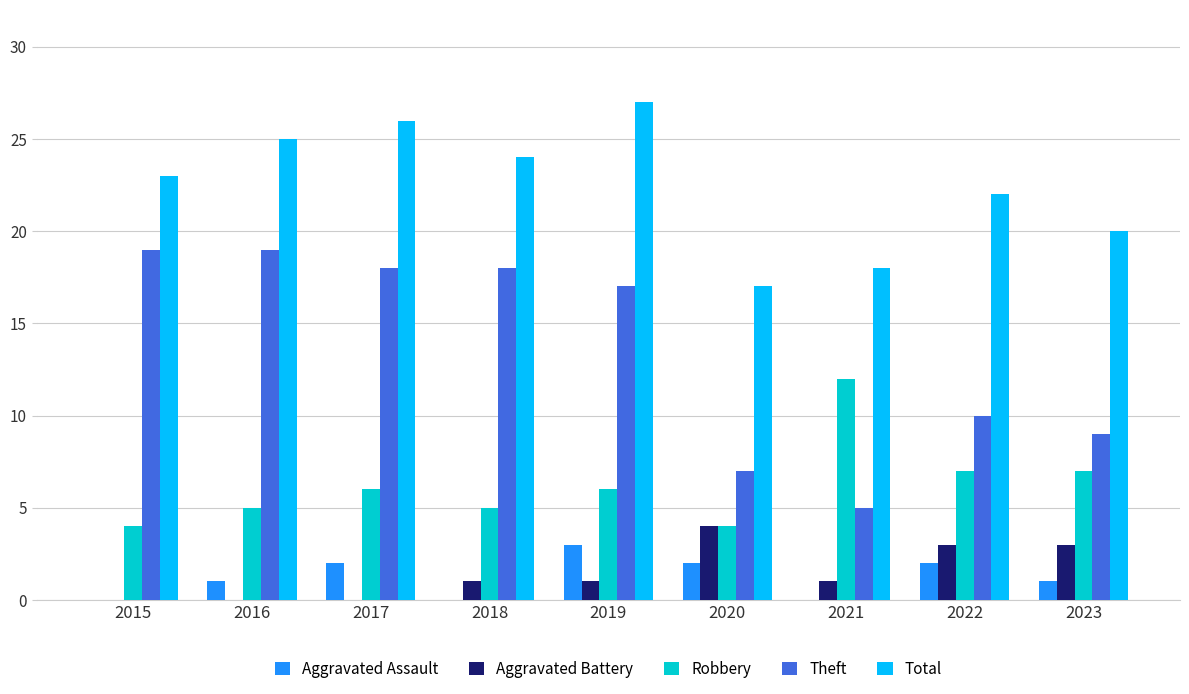

Reading left to right, transcribe all the data shown in this chart.

Aggravated Assault: 2015=0	2016=1	2017=2	2018=0	2019=3	2020=2	2021=0	2022=2	2023=1
Aggravated Battery: 2015=0	2016=0	2017=0	2018=1	2019=1	2020=4	2021=1	2022=3	2023=3
Robbery: 2015=4	2016=5	2017=6	2018=5	2019=6	2020=4	2021=12	2022=7	2023=7
Theft: 2015=19	2016=19	2017=18	2018=18	2019=17	2020=7	2021=5	2022=10	2023=9
Total: 2015=23	2016=25	2017=26	2018=24	2019=27	2020=17	2021=18	2022=22	2023=20